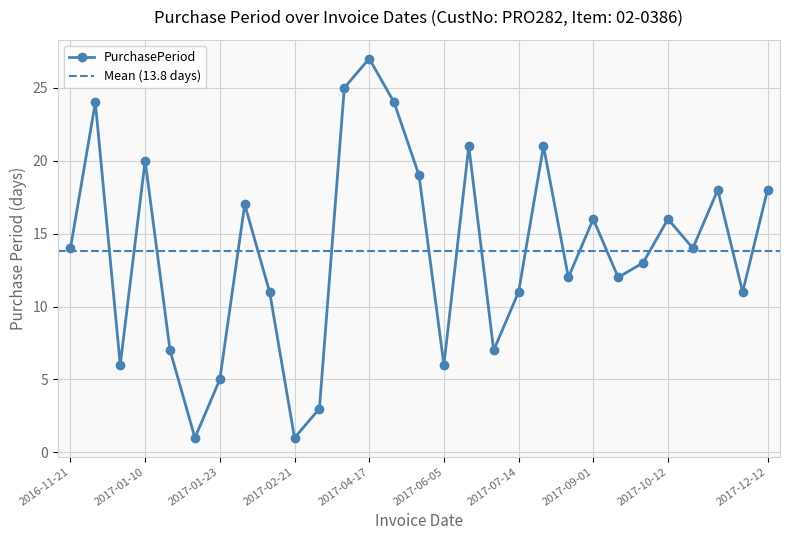

List the labels in order of value, smallest first.

2017-01-18, 2017-02-21, 2017-02-24, 2017-01-23, 2016-12-21, 2017-06-05, 2017-01-17, 2017-07-03, 2017-02-20, 2017-07-14, 2017-11-24, 2017-08-16, 2017-09-13, 2017-09-26, 2016-11-21, 2017-10-26, 2017-09-01, 2017-10-12, 2017-02-09, 2017-11-13, 2017-12-12, 2017-05-30, 2017-01-10, 2017-06-26, 2017-08-04, 2016-12-15, 2017-05-11, 2017-03-21, 2017-04-17